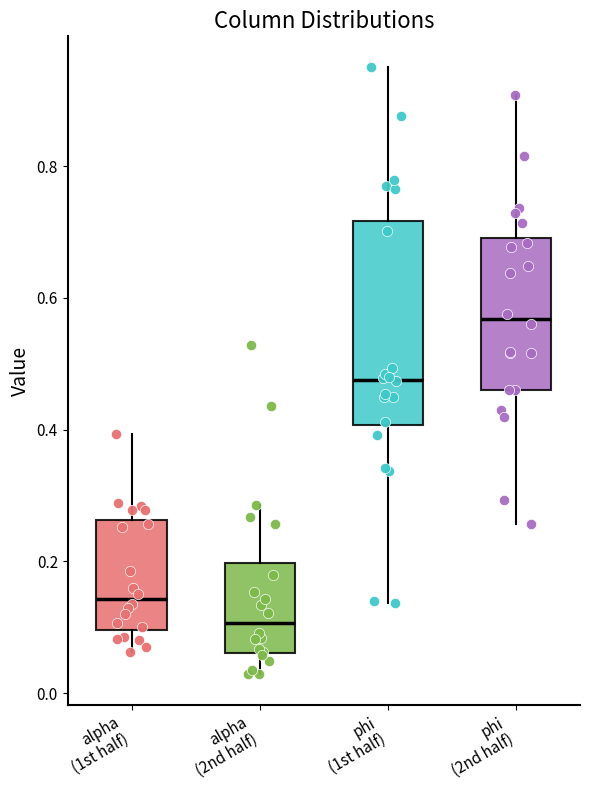

Reading left to right, transcribe this box plot: for each box, give where its median line is, the range the box spans, and where its two whiskers end, as read against the y-axis. The values are not printed on the chart, so give them approximately, as read against the axis.

alpha (1st half): median 0.14, box 0.10 to 0.26, whiskers 0.06 to 0.40
alpha (2nd half): median 0.10, box 0.06 to 0.20, whiskers 0.02 to 0.28
phi (1st half): median 0.48, box 0.40 to 0.72, whiskers 0.14 to 0.96
phi (2nd half): median 0.56, box 0.46 to 0.70, whiskers 0.26 to 0.90